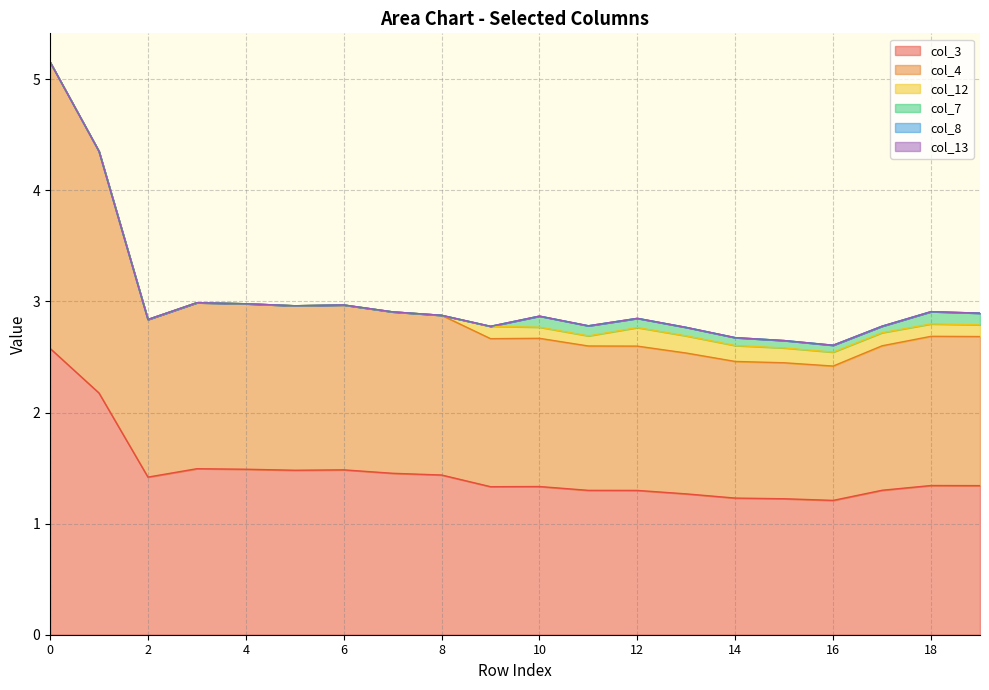

Between 9 and 10, which is larger?

10